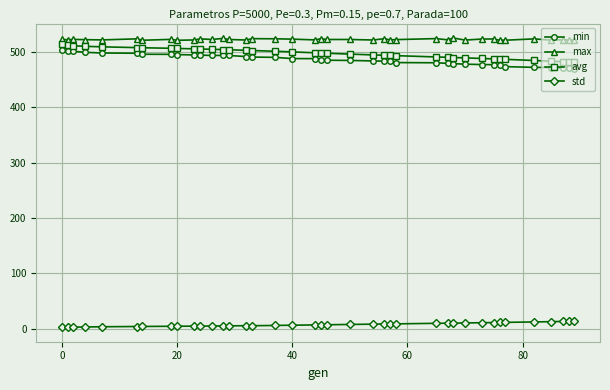

What are all the series names shown in the legend?

min, max, avg, std